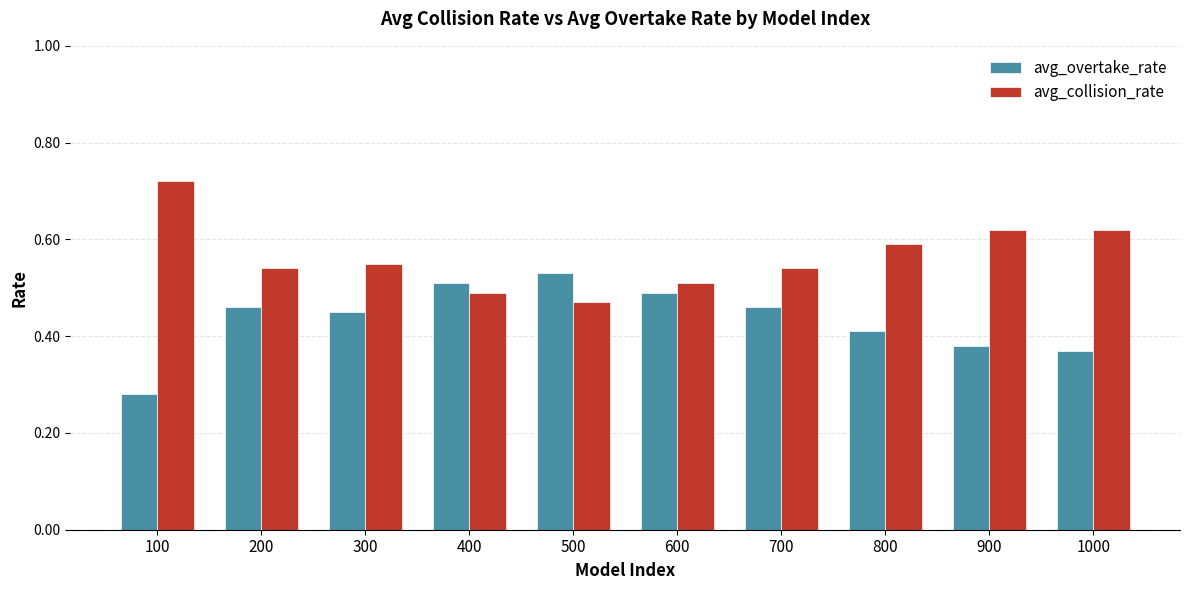

What is the sum of the avg_collision_rate values at 1000 and 400?

1.1